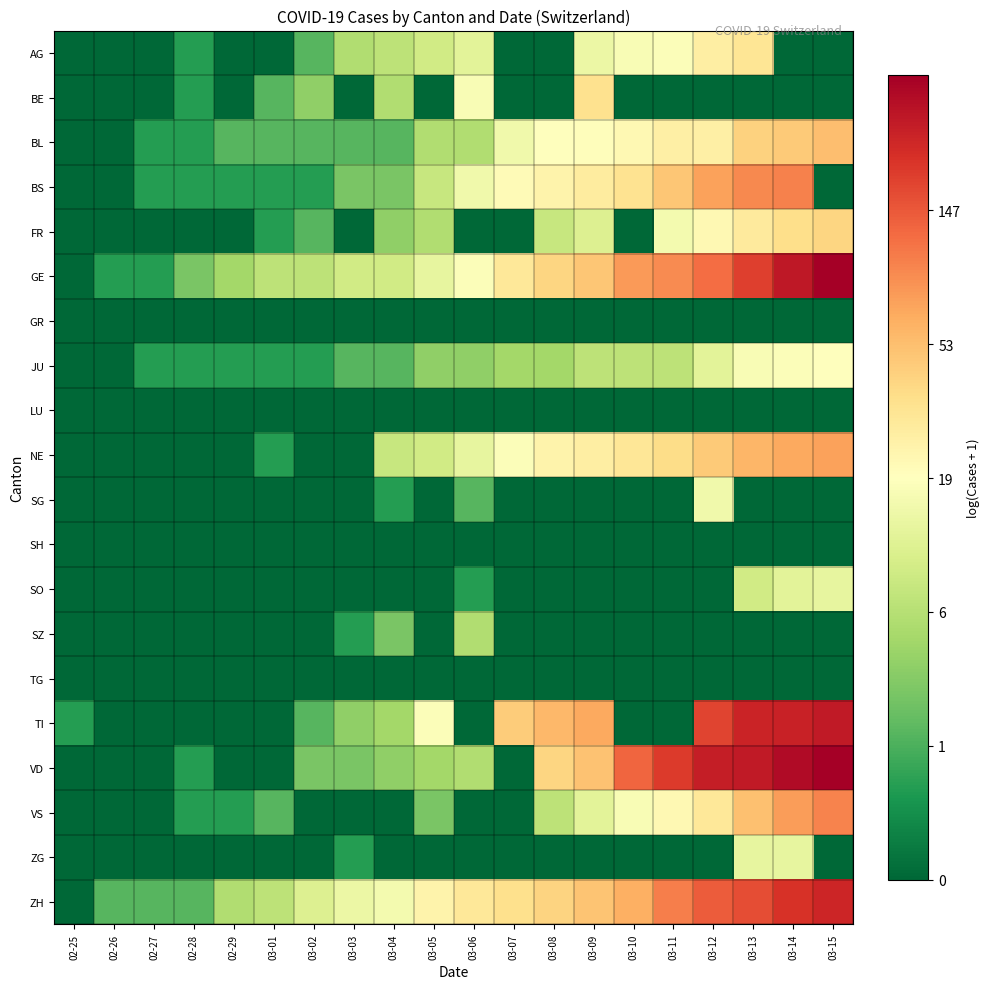

Rank the series at 02-25 from lowest to highest value.

AG, BE, BL, BS, FR, GE, GR, JU, LU, NE, SG, SH, SO, SZ, TG, VD, VS, ZG, ZH, TI